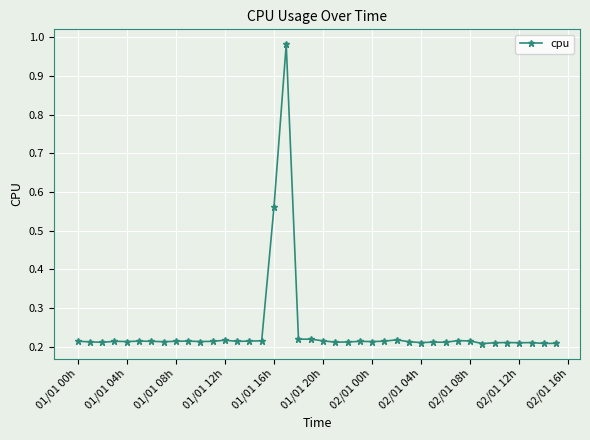

True or false: the data has more than 0 interior local peaks.

True